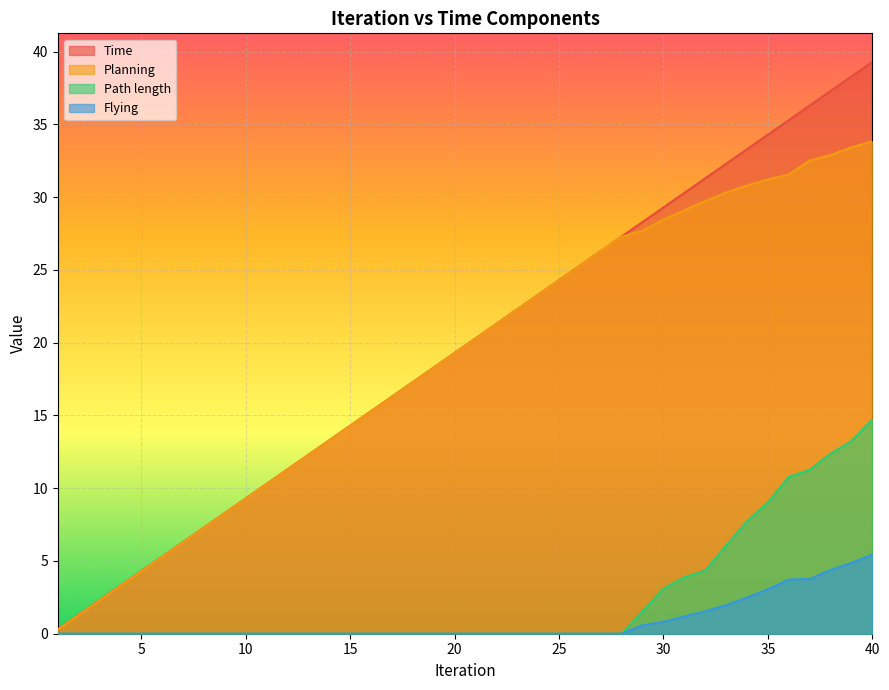

True or false: Planning and Flying cross at least once.

False